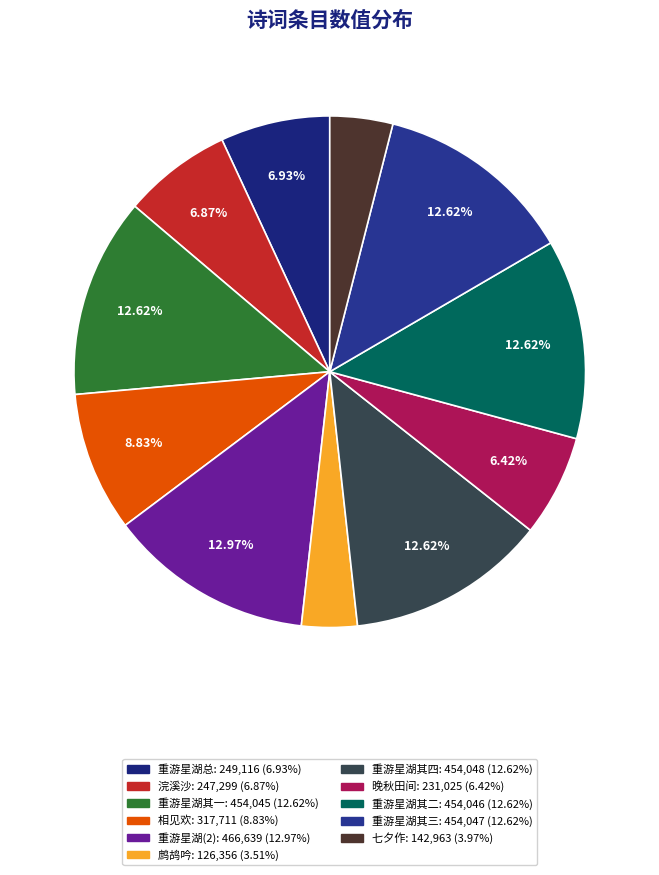

Count the number of slices in the pie.

11